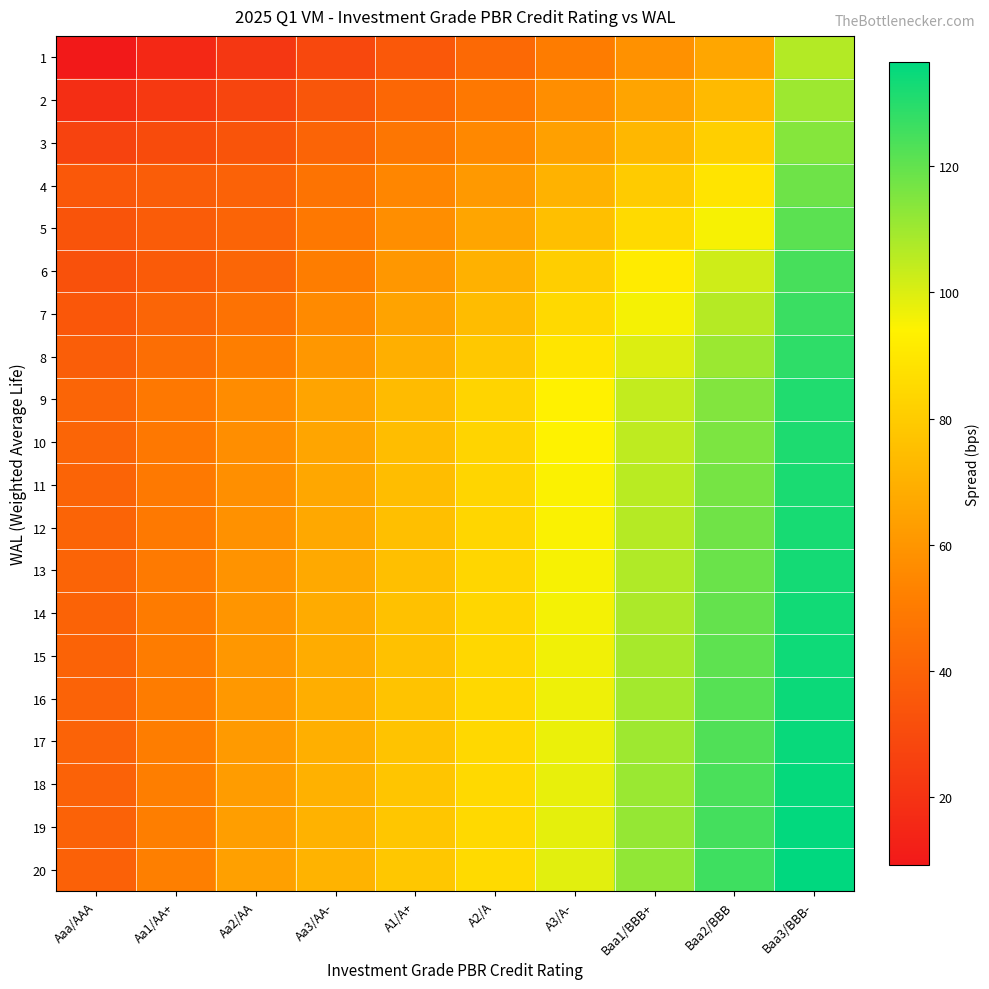

At Aa2/AA, list the series in order from largest to smallest.

20, 19, 18, 17, 16, 15, 14, 13, 12, 11, 10, 9, 8, 7, 6, 5, 4, 3, 2, 1